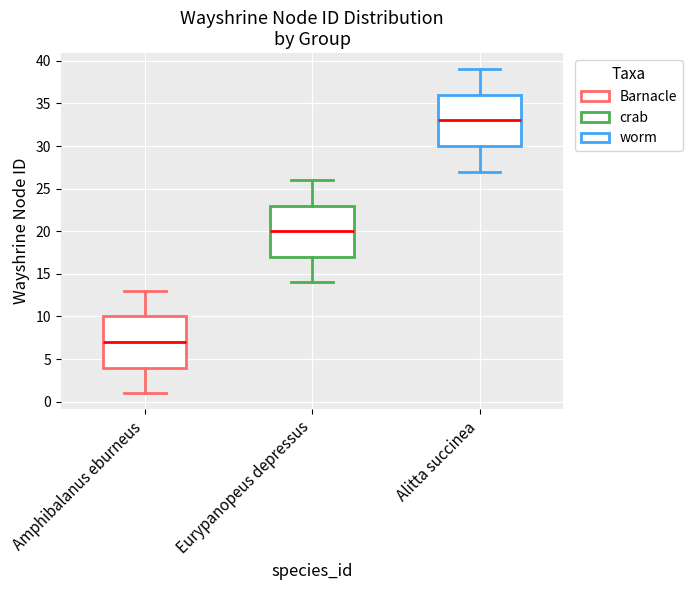

Which box's median line is the lowest?

Amphibalanus eburneus